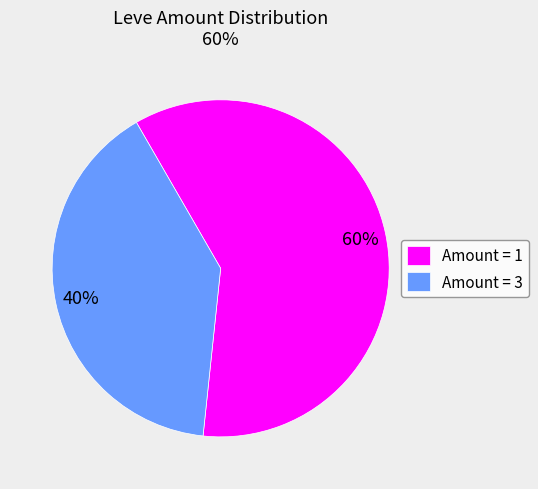

What percentage is the Amount = 1 slice, to the nearest percent?

60%